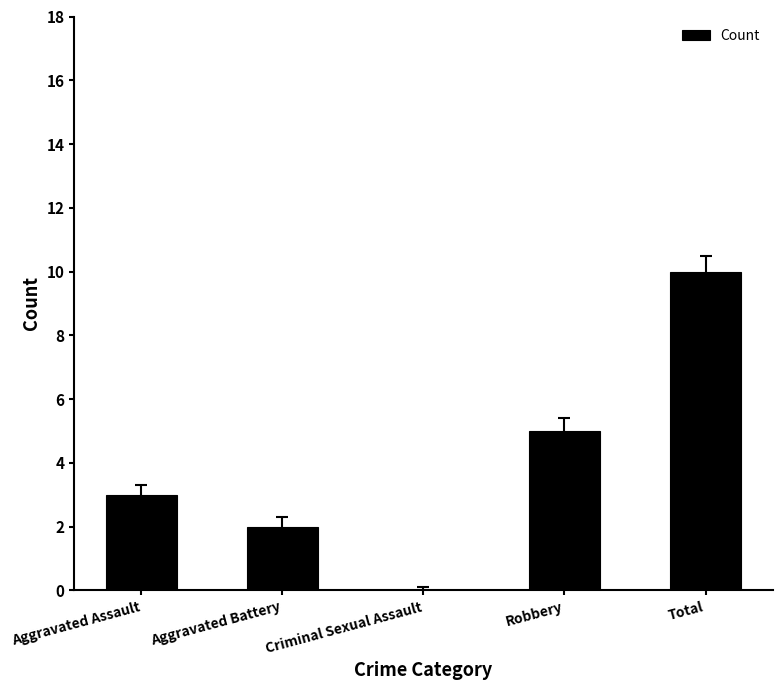

Reading left to right, transcribe all the data shown in this chart.

Aggravated Assault=3	Aggravated Battery=2	Criminal Sexual Assault=0	Robbery=5	Total=10